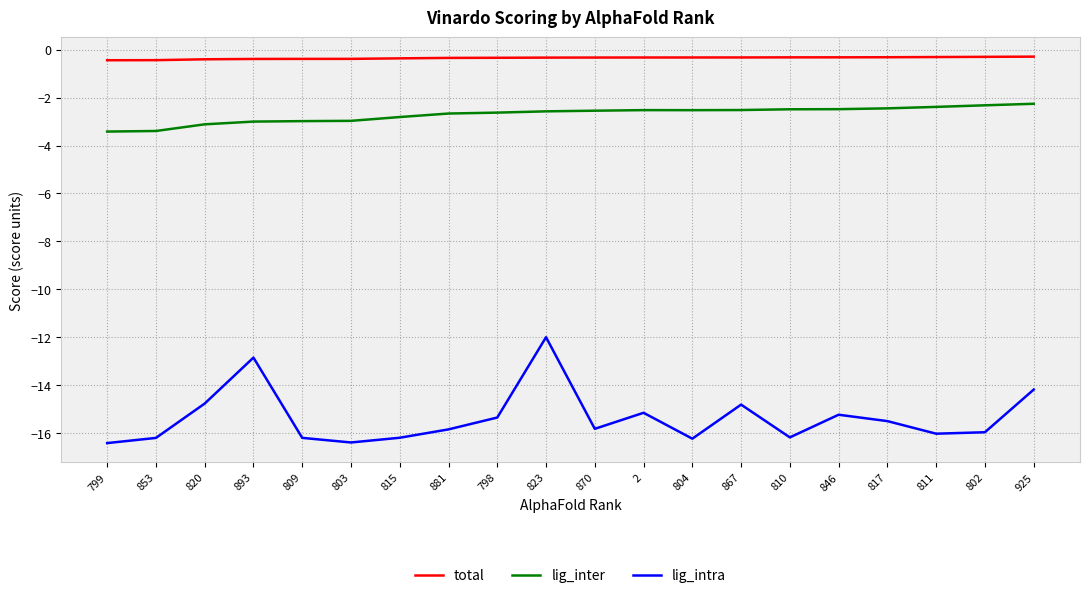

Which series has the widest spread of values?

lig_intra